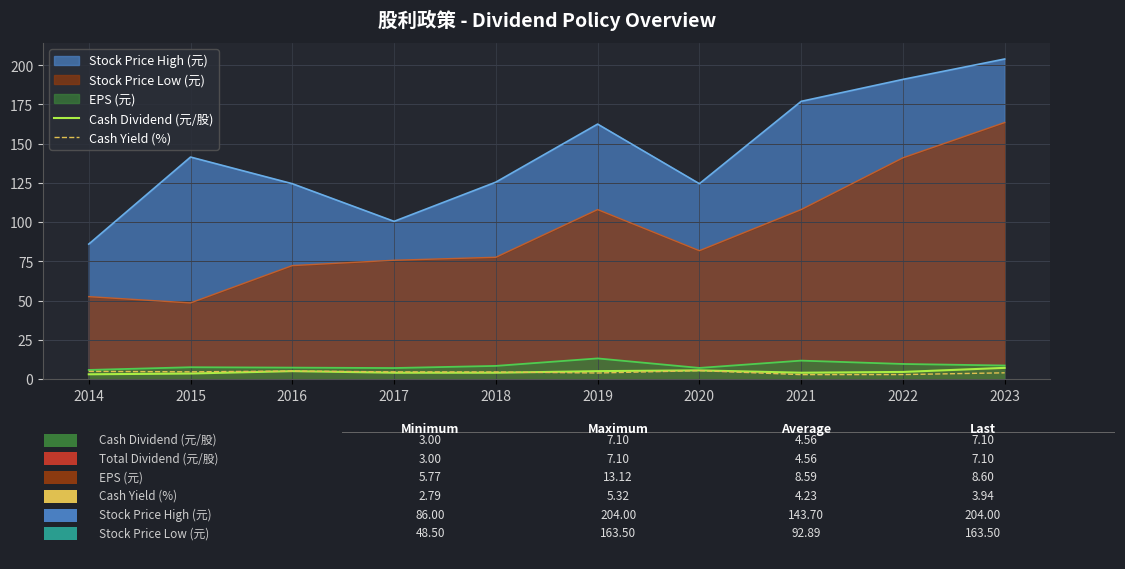

Which category has the highest value in the Stock Price High (元) series?

2023